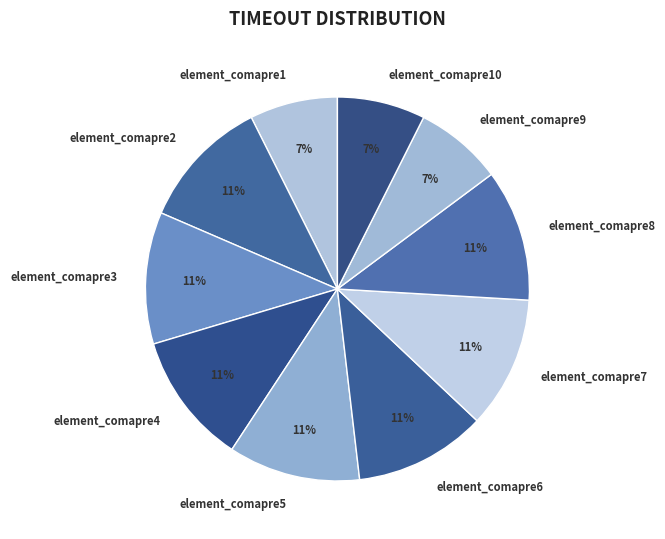

To the nearest percent, what is the difference between the largest and smallest slice percentages?

4%